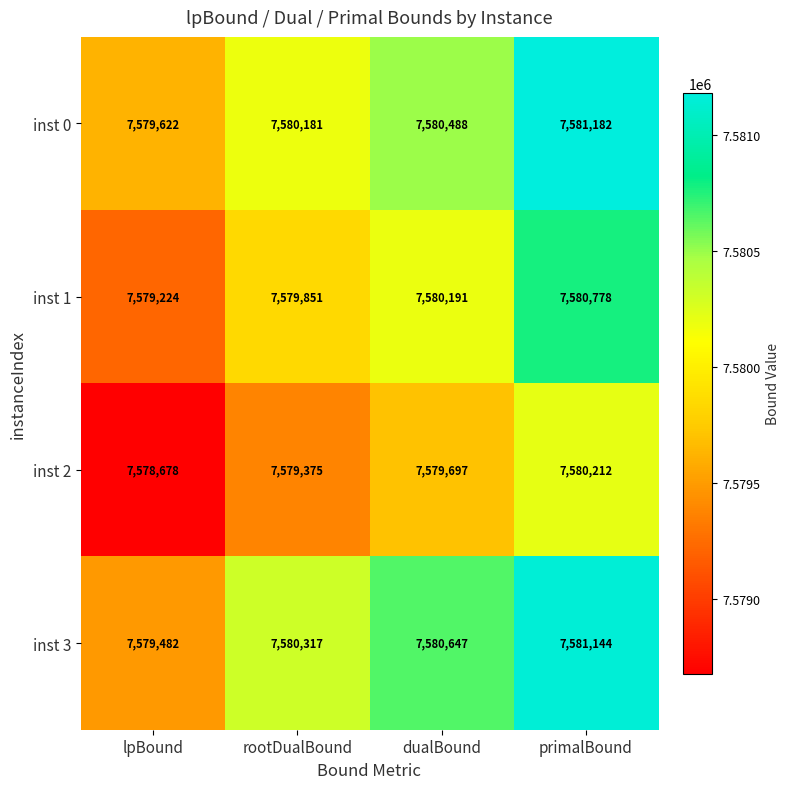

What is the difference between the maximum and minimum values in the inst 0 series?

1560